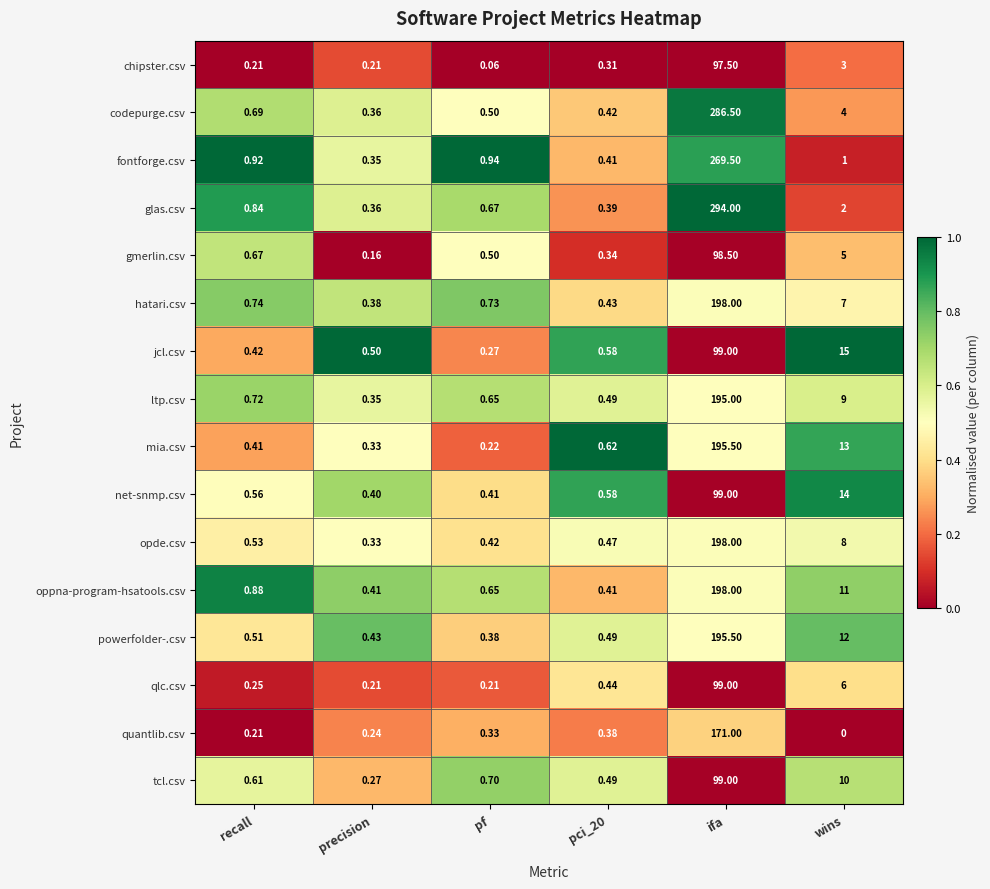

Between pci_20 and ifa, which series saw the biggest shift?

glas.csv